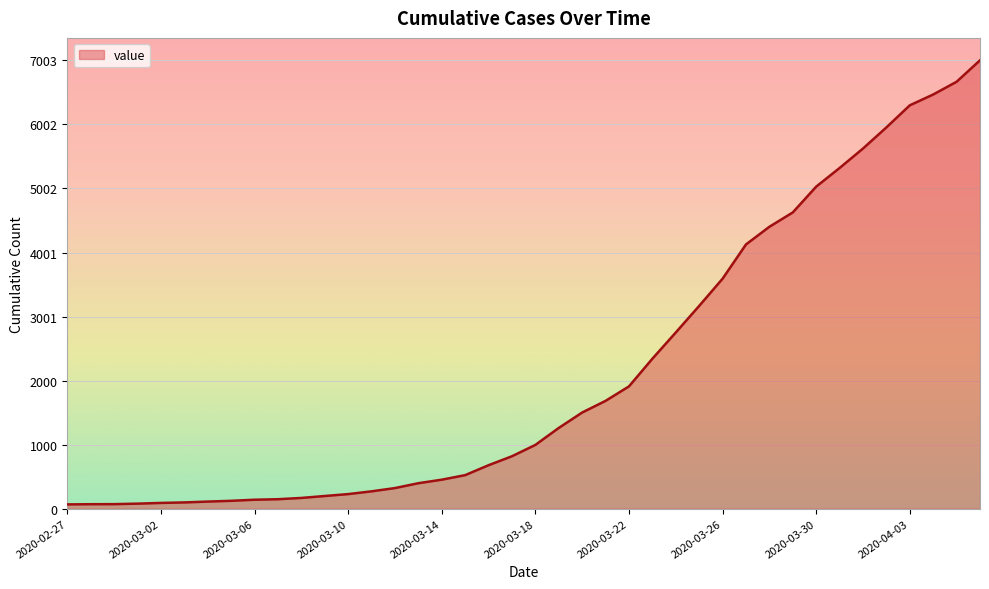

What is the maximum value shown in the chart?

7003